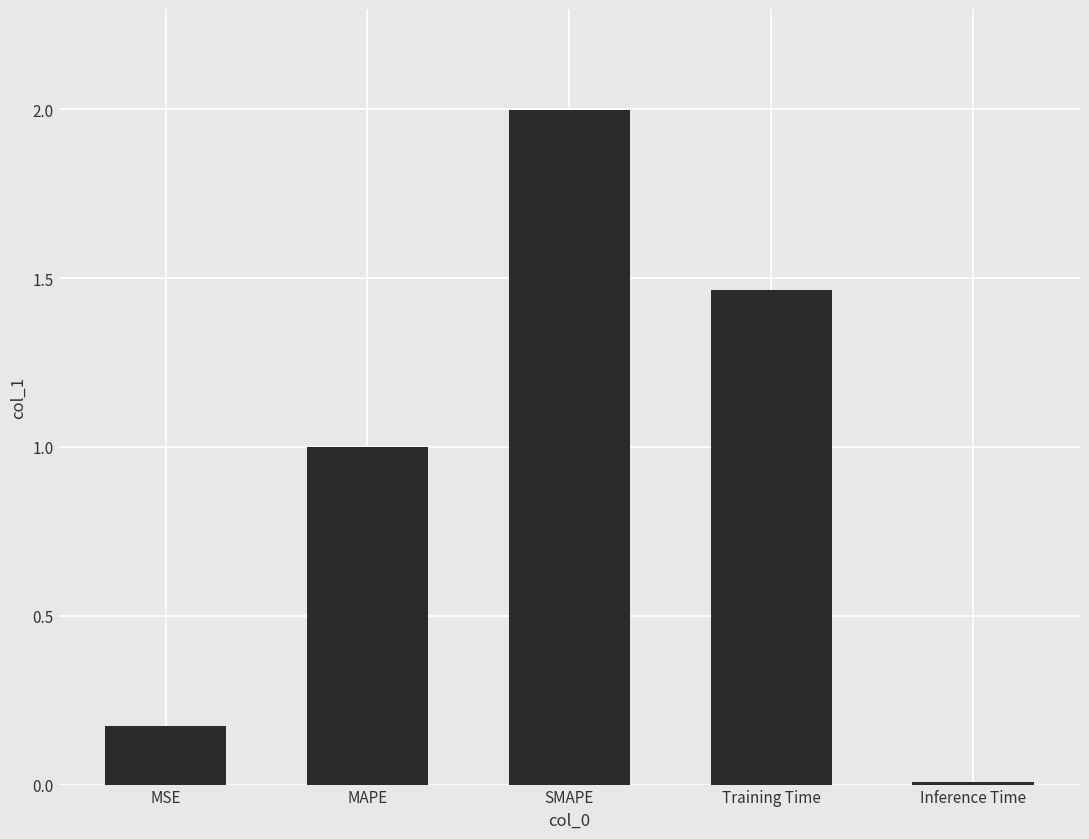

Which category has the lowest value across all series?

Inference Time